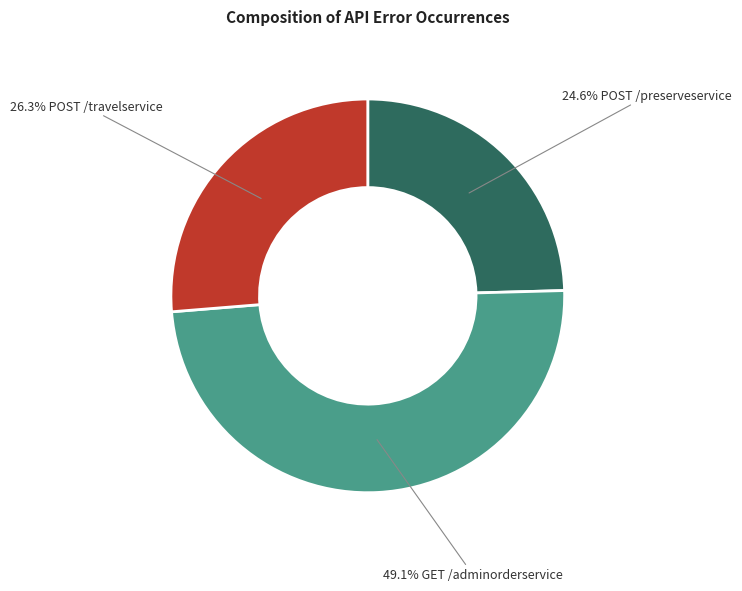

How many segments does this pie chart have?

3